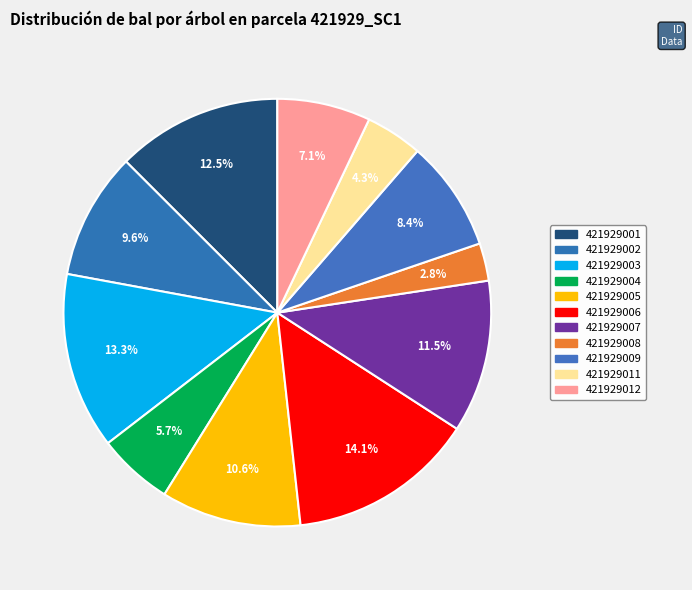

How many segments does this pie chart have?

11